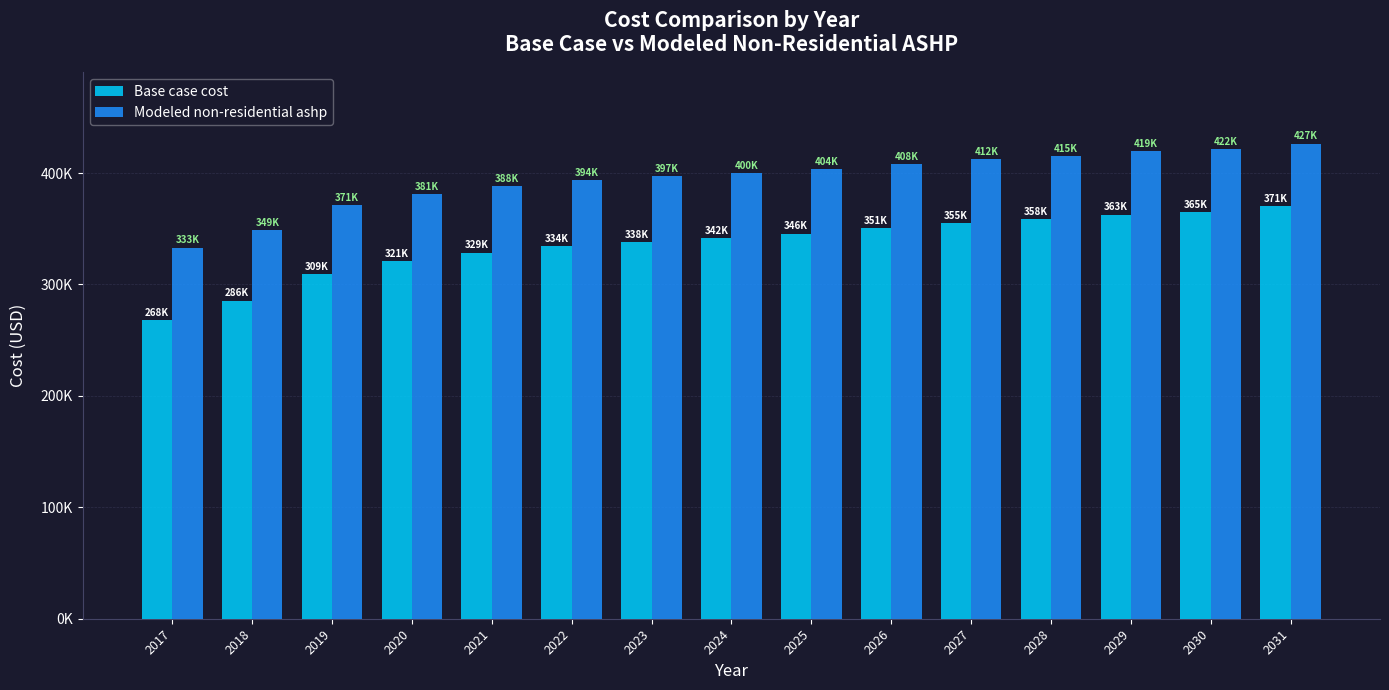

Where is Base case cost nearest to the value 319242?

2020